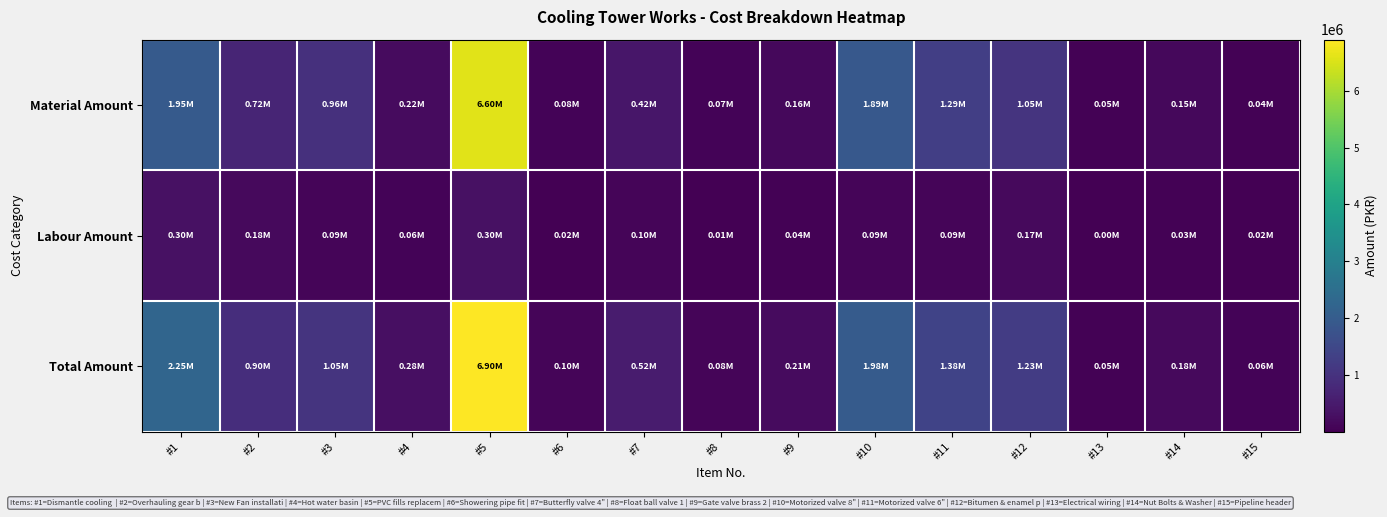

Reading left to right, transcribe all the data shown in this chart.

Material Amount: #1=1950000	#2=720000	#3=960000	#4=216000	#5=6600000	#6=80000	#7=420000	#8=69000	#9=162000	#10=1890000	#11=1290000	#12=1050000	#13=50000	#14=150000	#15=40000
Labour Amount: #1=300000	#2=180000	#3=90000	#4=60000	#5=300000	#6=20000	#7=96000	#8=15000	#9=45000	#10=90000	#11=90000	#12=175000	#13=2000	#14=30000	#15=20000
Total Amount: #1=2250000	#2=900000	#3=1050000	#4=276000	#5=6900000	#6=100000	#7=516000	#8=84000	#9=207000	#10=1980000	#11=1380000	#12=1225000	#13=52000	#14=180000	#15=60000